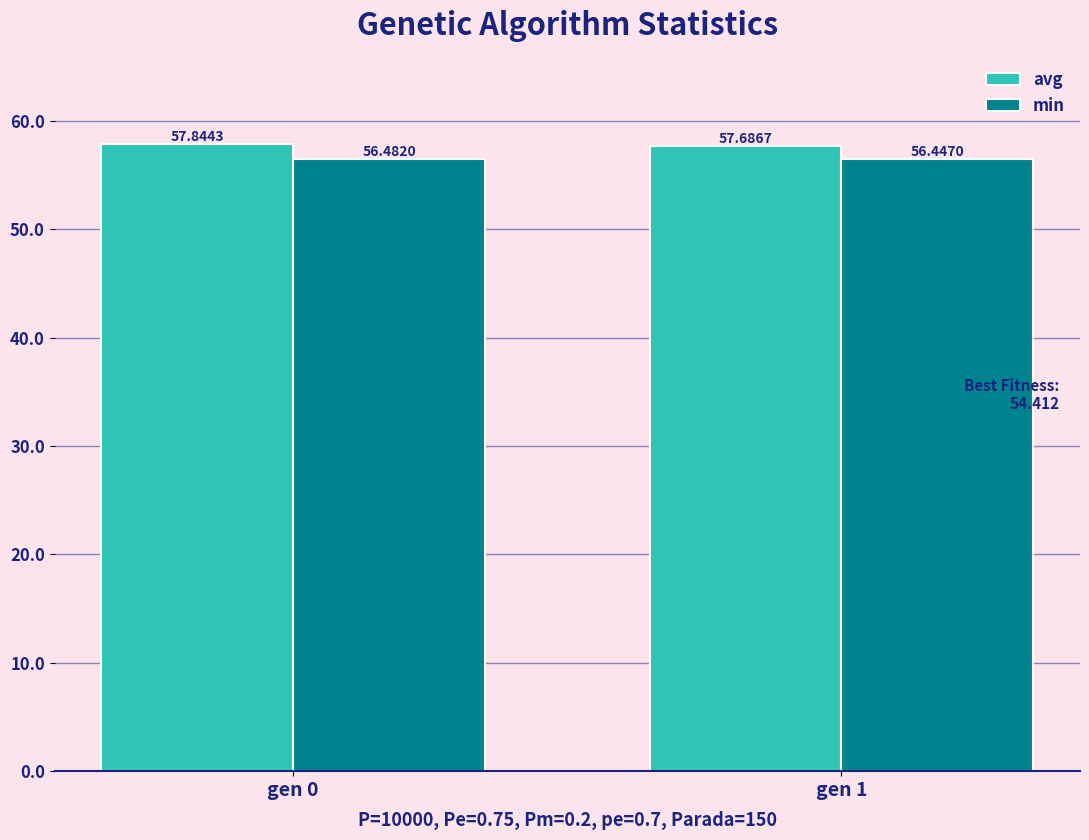

Is it true that min equals 32.3 at gen 1?

False